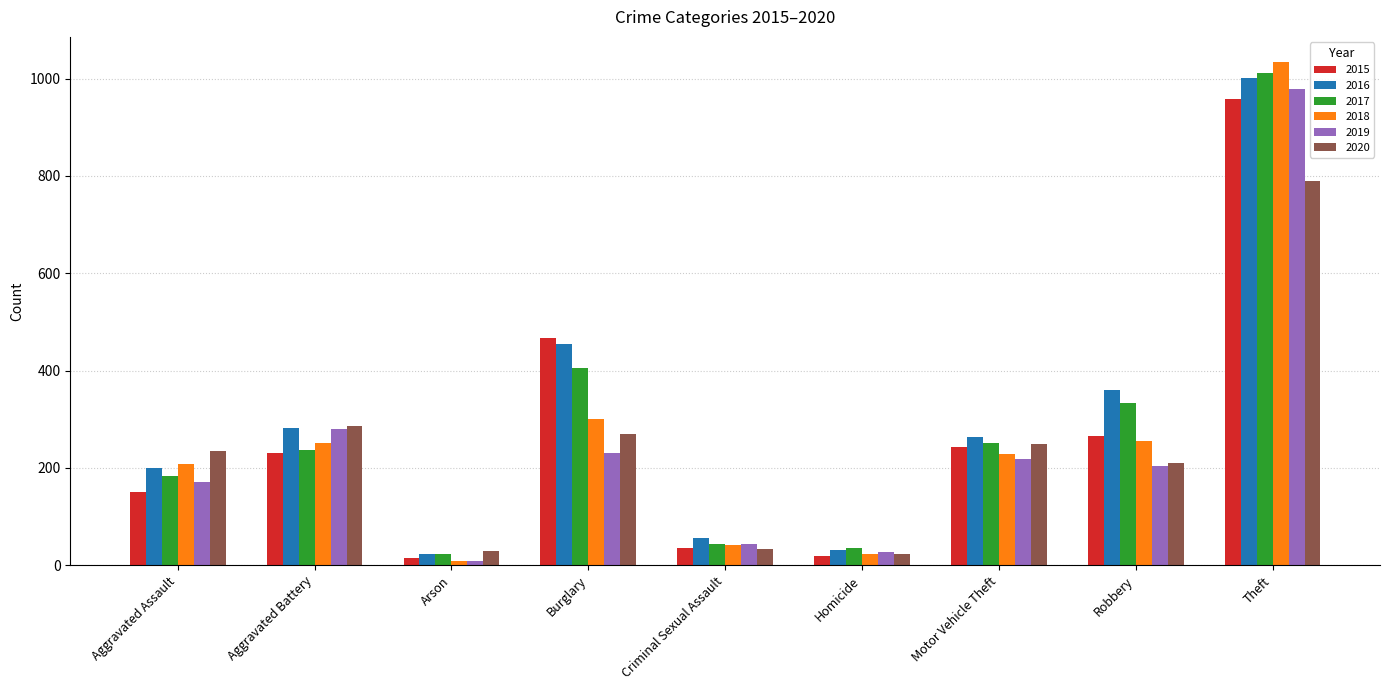

At which label is 2019 closest to 493?

Aggravated Battery